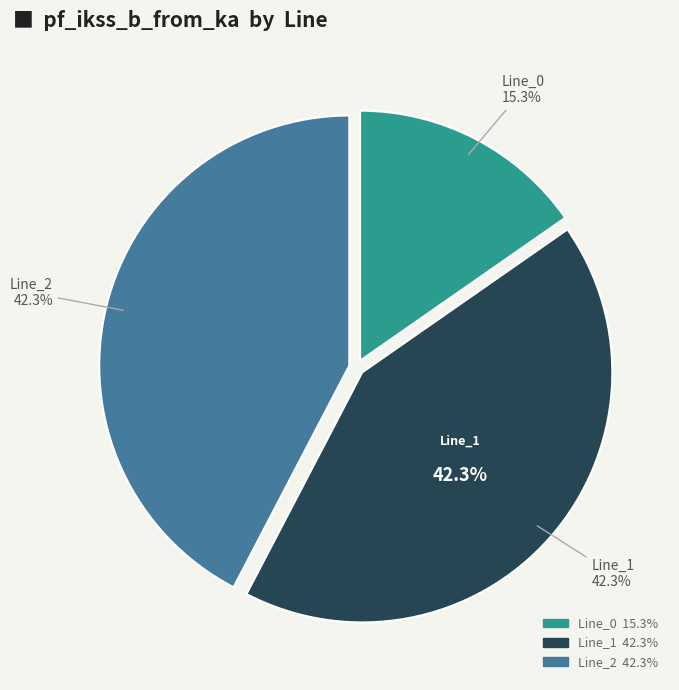

The Line_2 slice represents 42% of the pie. True or false?

True